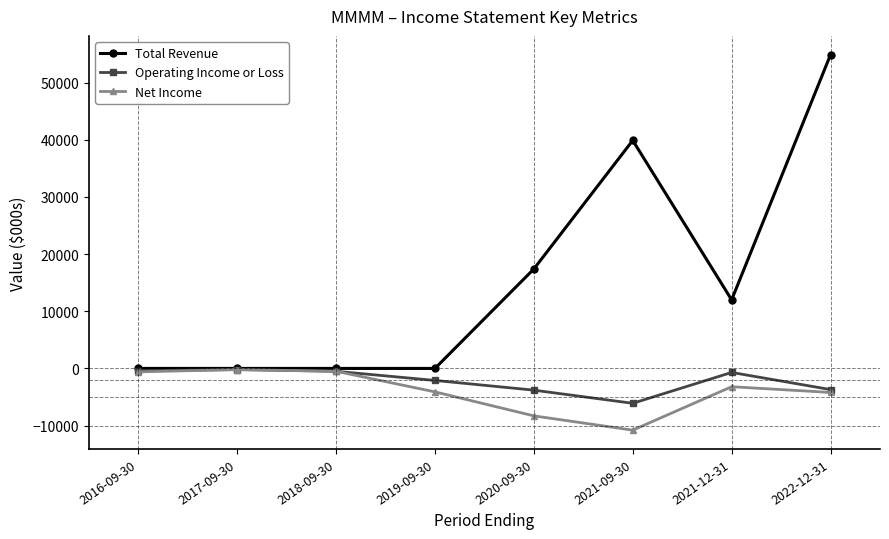

Which series has the largest range (max minus min)?

Total Revenue